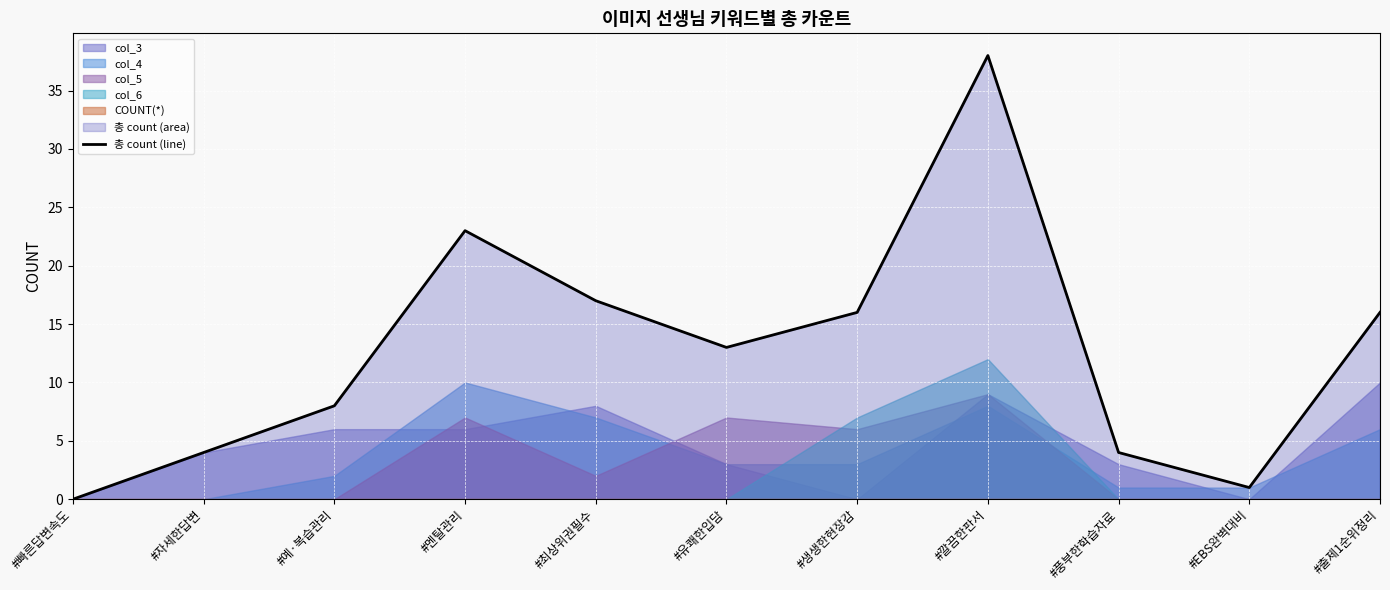

What is the average value?

13